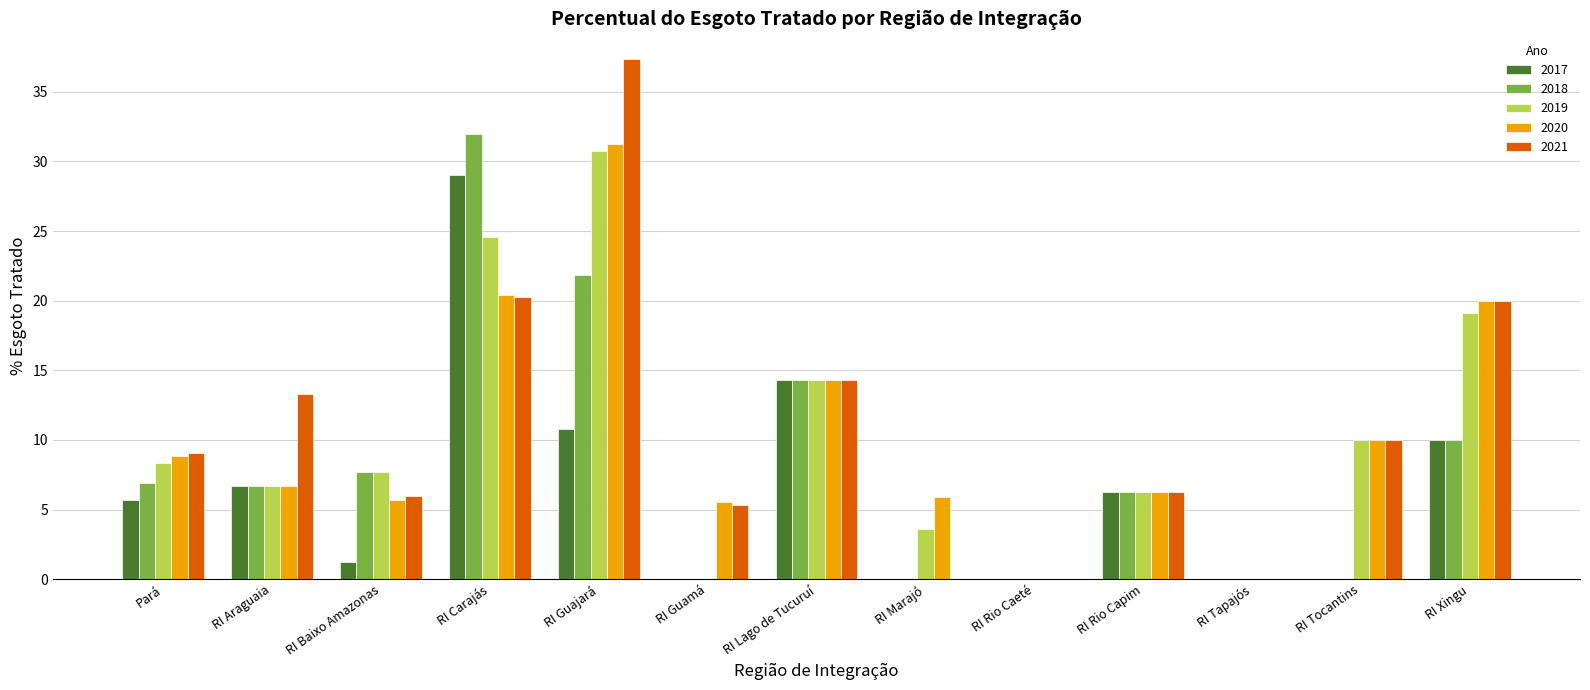

Between RI Araguaia and RI Marajó, which series saw the biggest shift?

2021